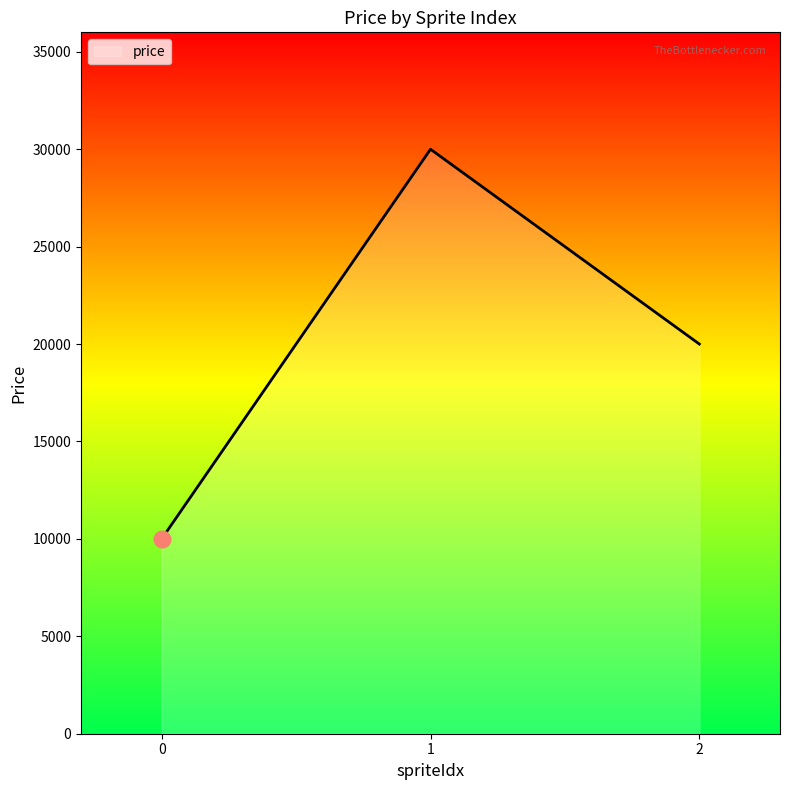

What is the minimum value shown in the chart?

10000